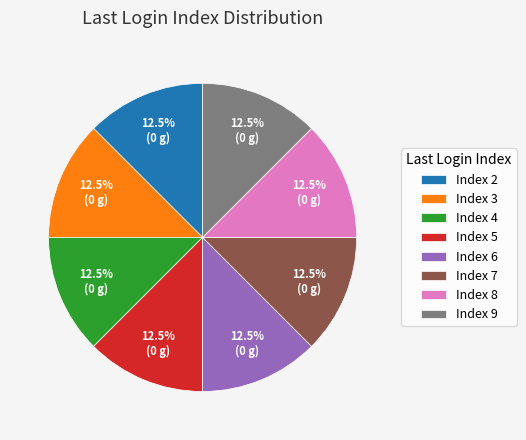

Is there a majority slice in this chart?

No